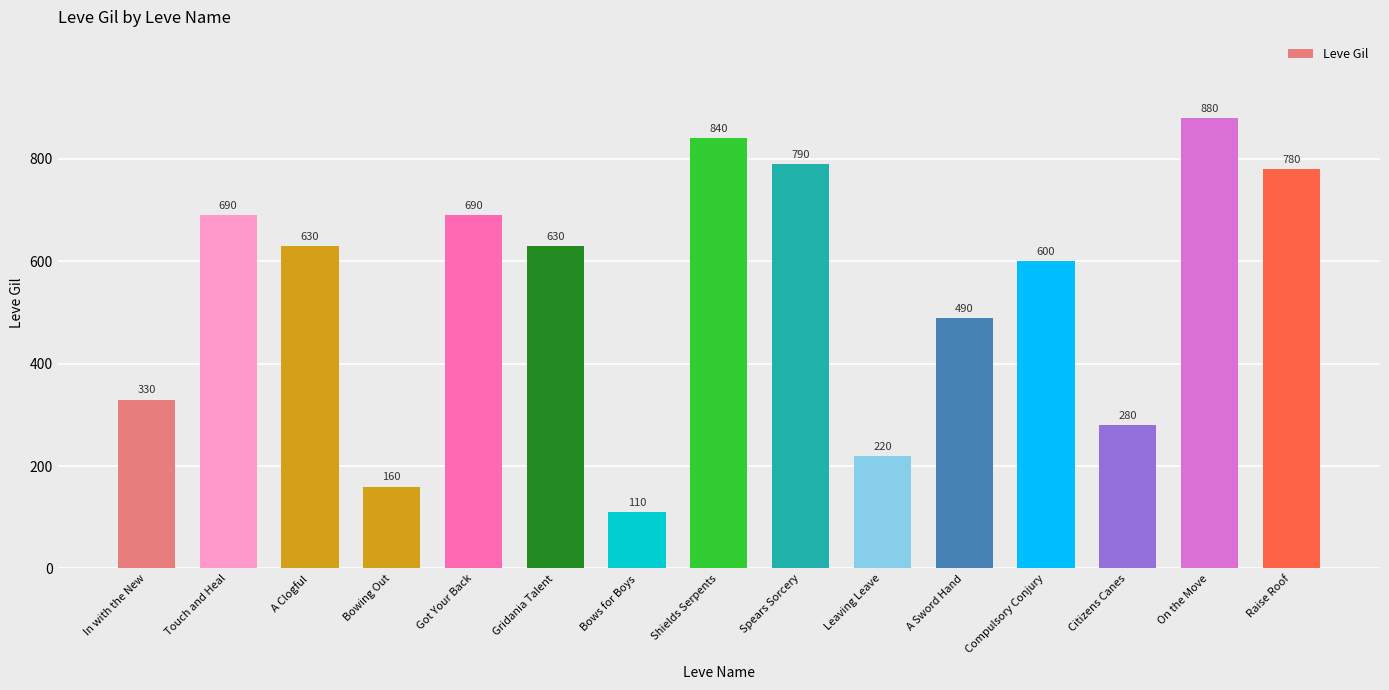

Where does the data first go above 630?

Touch and Heal